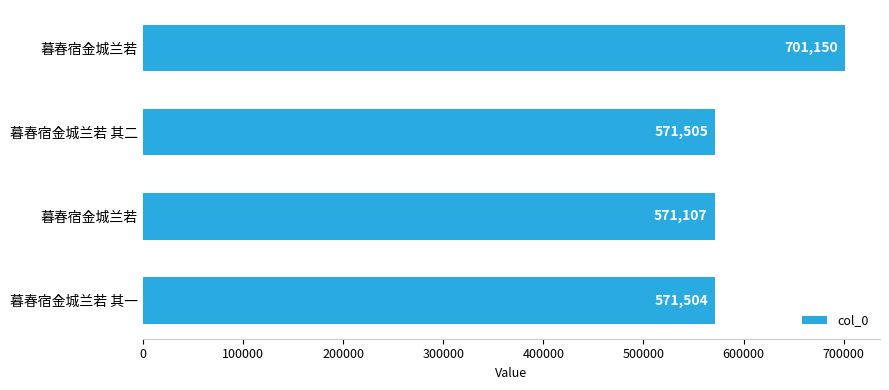

How many distinct data groups are displayed?

1